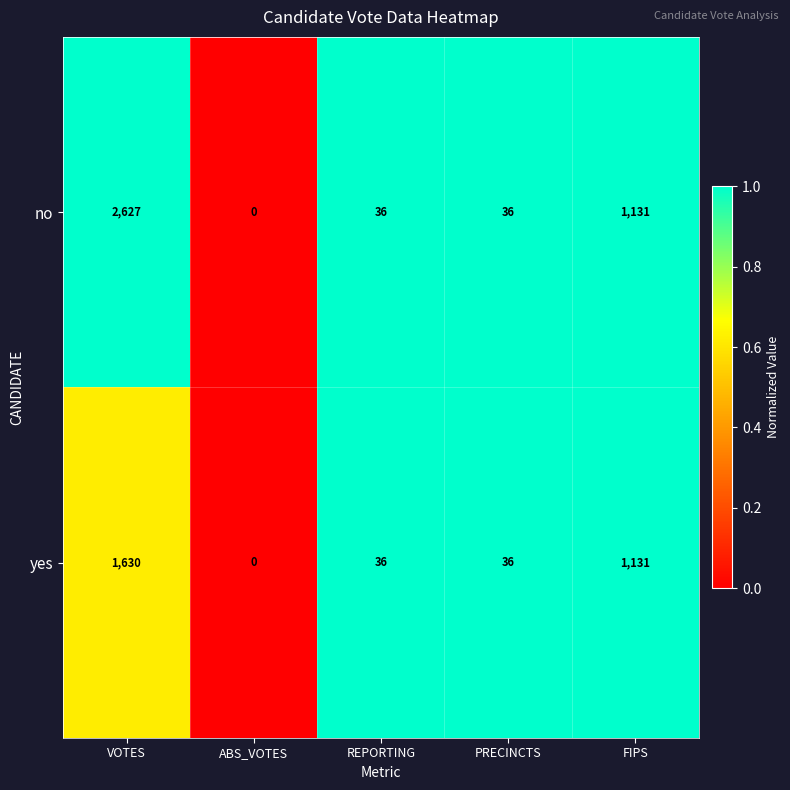

What value does the yes series have at PRECINCTS, to the nearest 10?

40